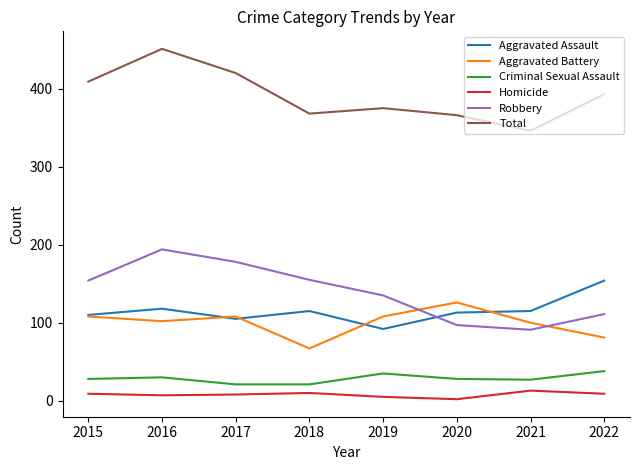

Which series has the largest total across all categories?

Total